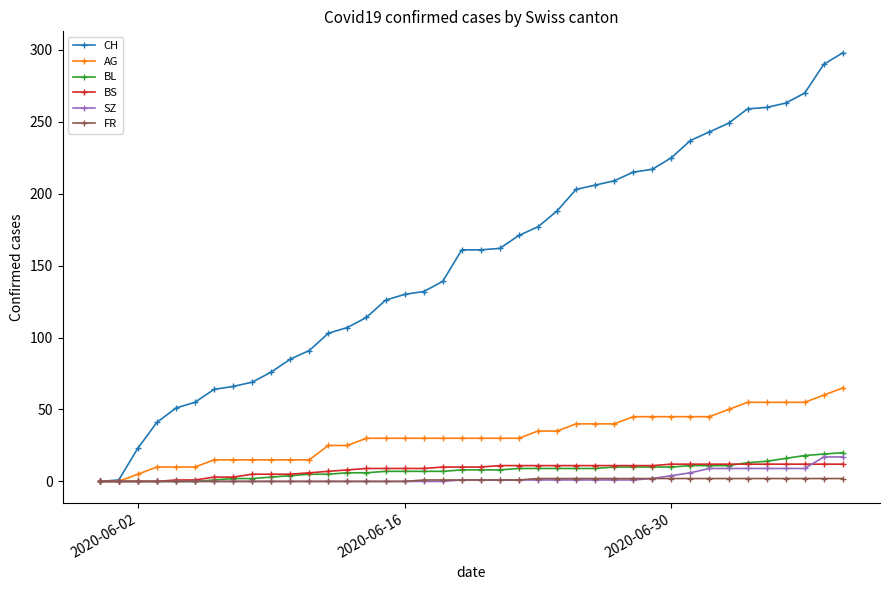

What is the sum of all CH values?

6137